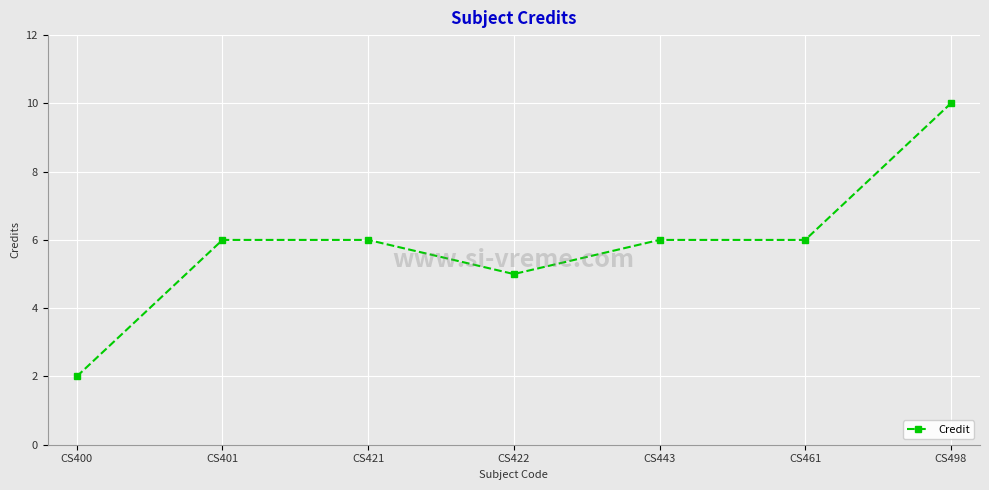

How many values are between 5 and 6?

5